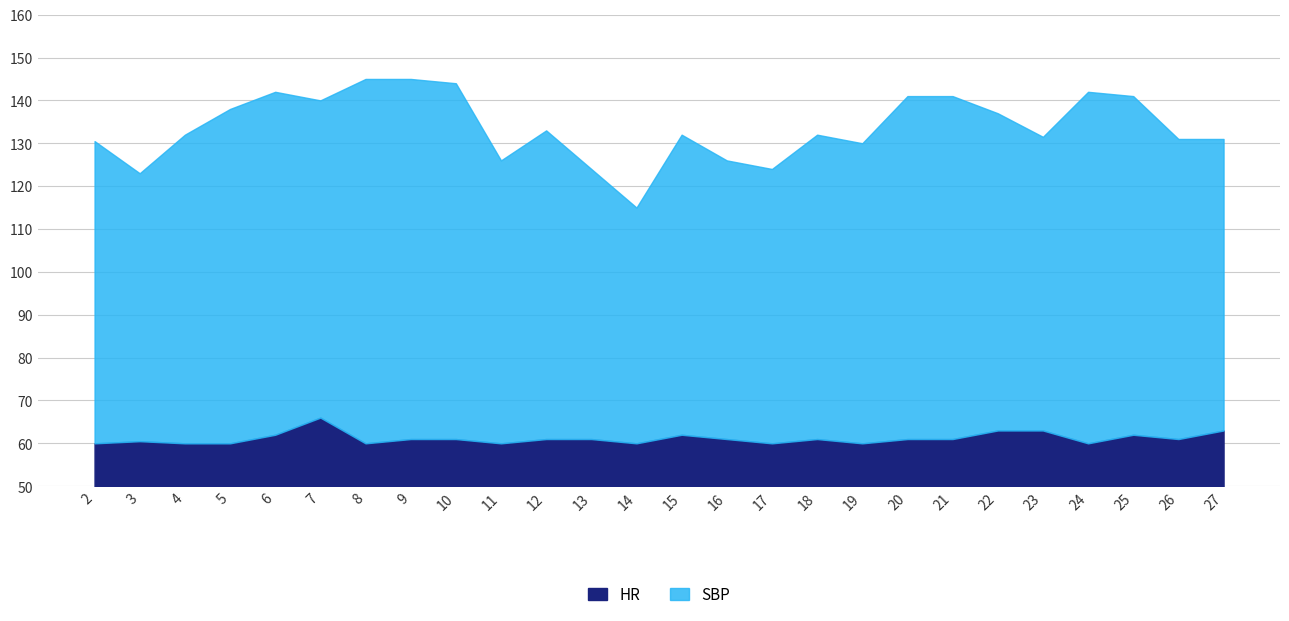

What is the value of the SBP point at the 12th from the left?

124.0